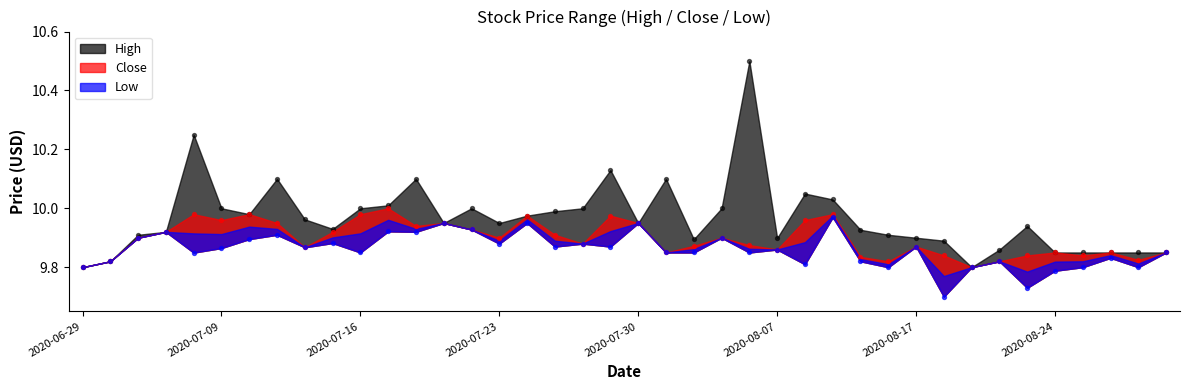

Which series has the largest Y range (max minus min)?

High